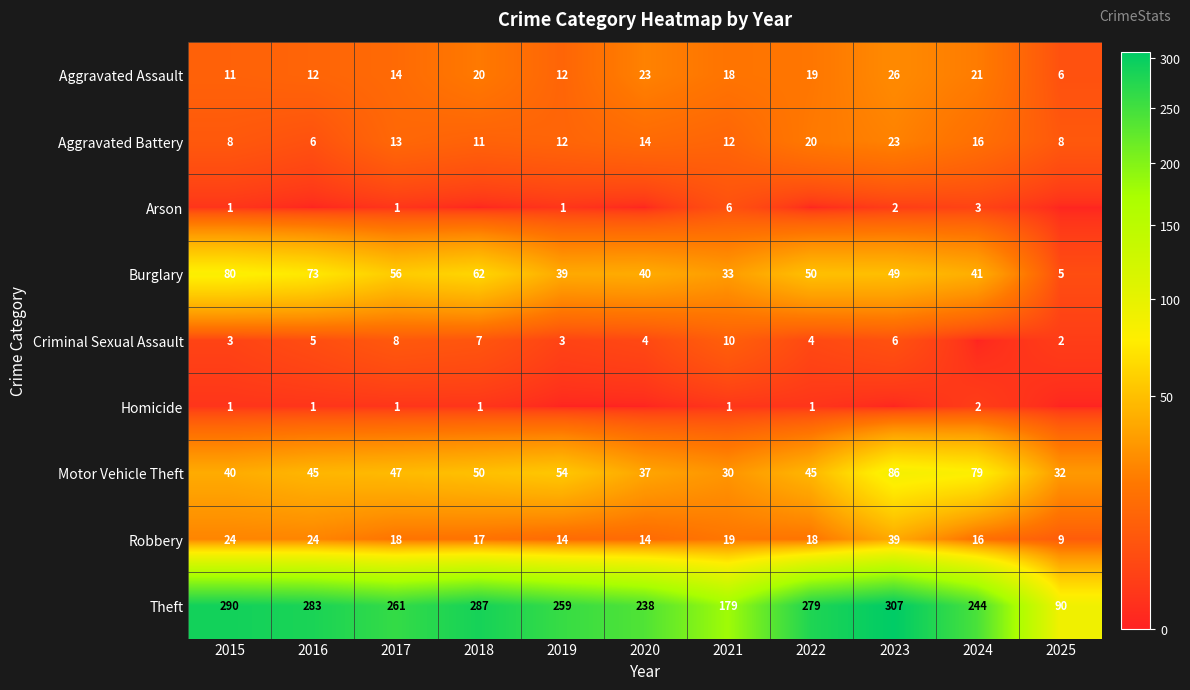

At which category does the chart reach its minimum across all series?

2016